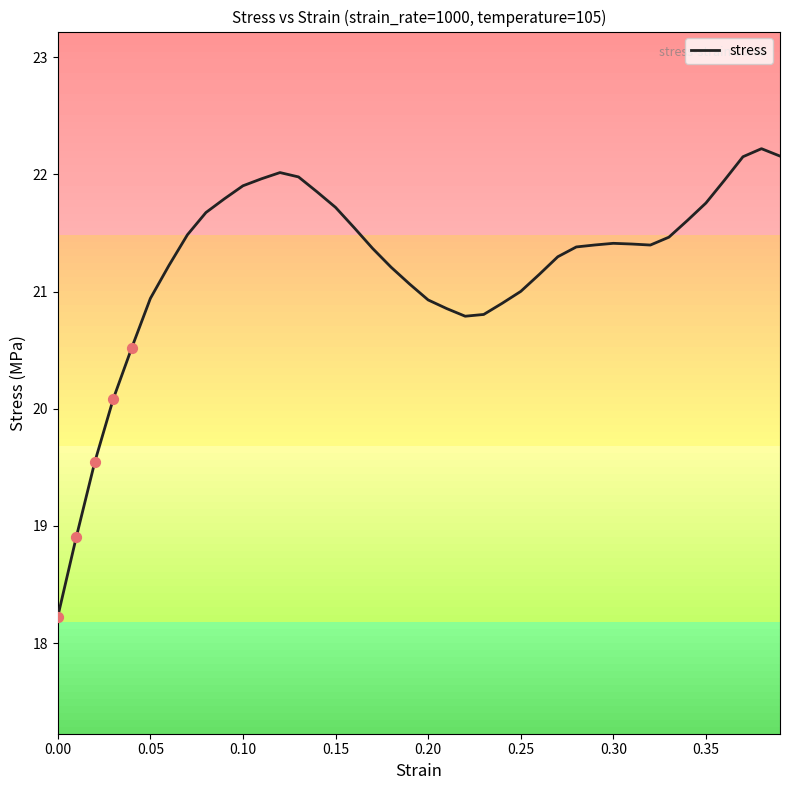

What is the minimum value shown in the chart?

18.2